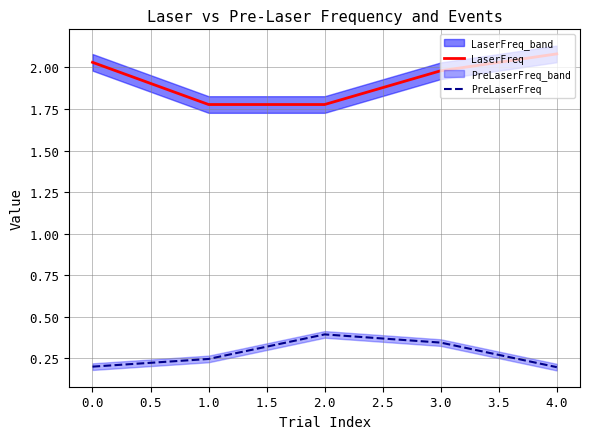

Is the value of PreLaserFreq at 1.0 greater than the value of LaserFreq at 1.0?

No